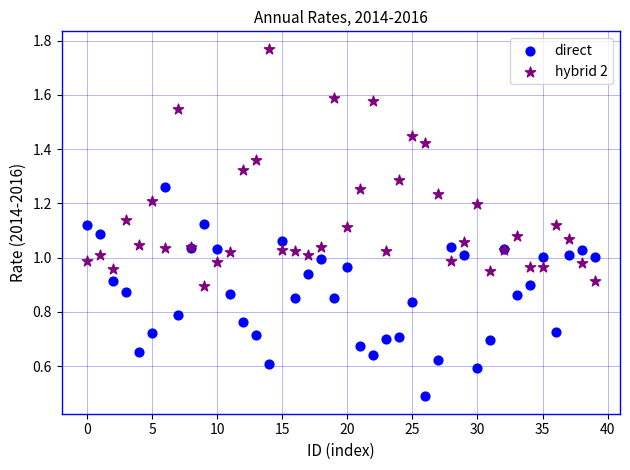

Which series reaches the maximum Y coordinate?

hybrid 2